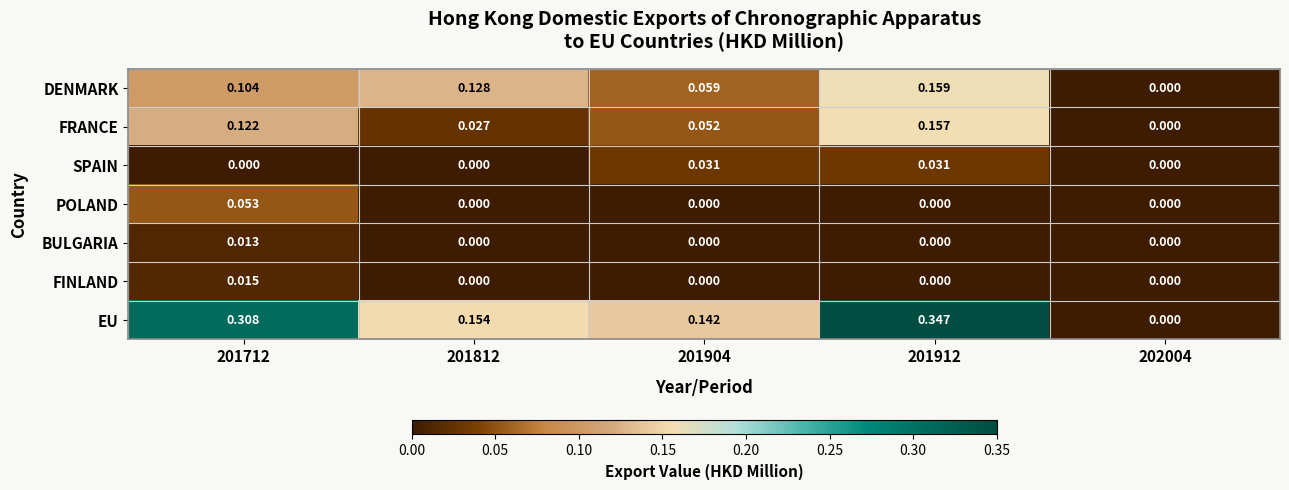

Which series changed the most between 201712 and 201812?

EU